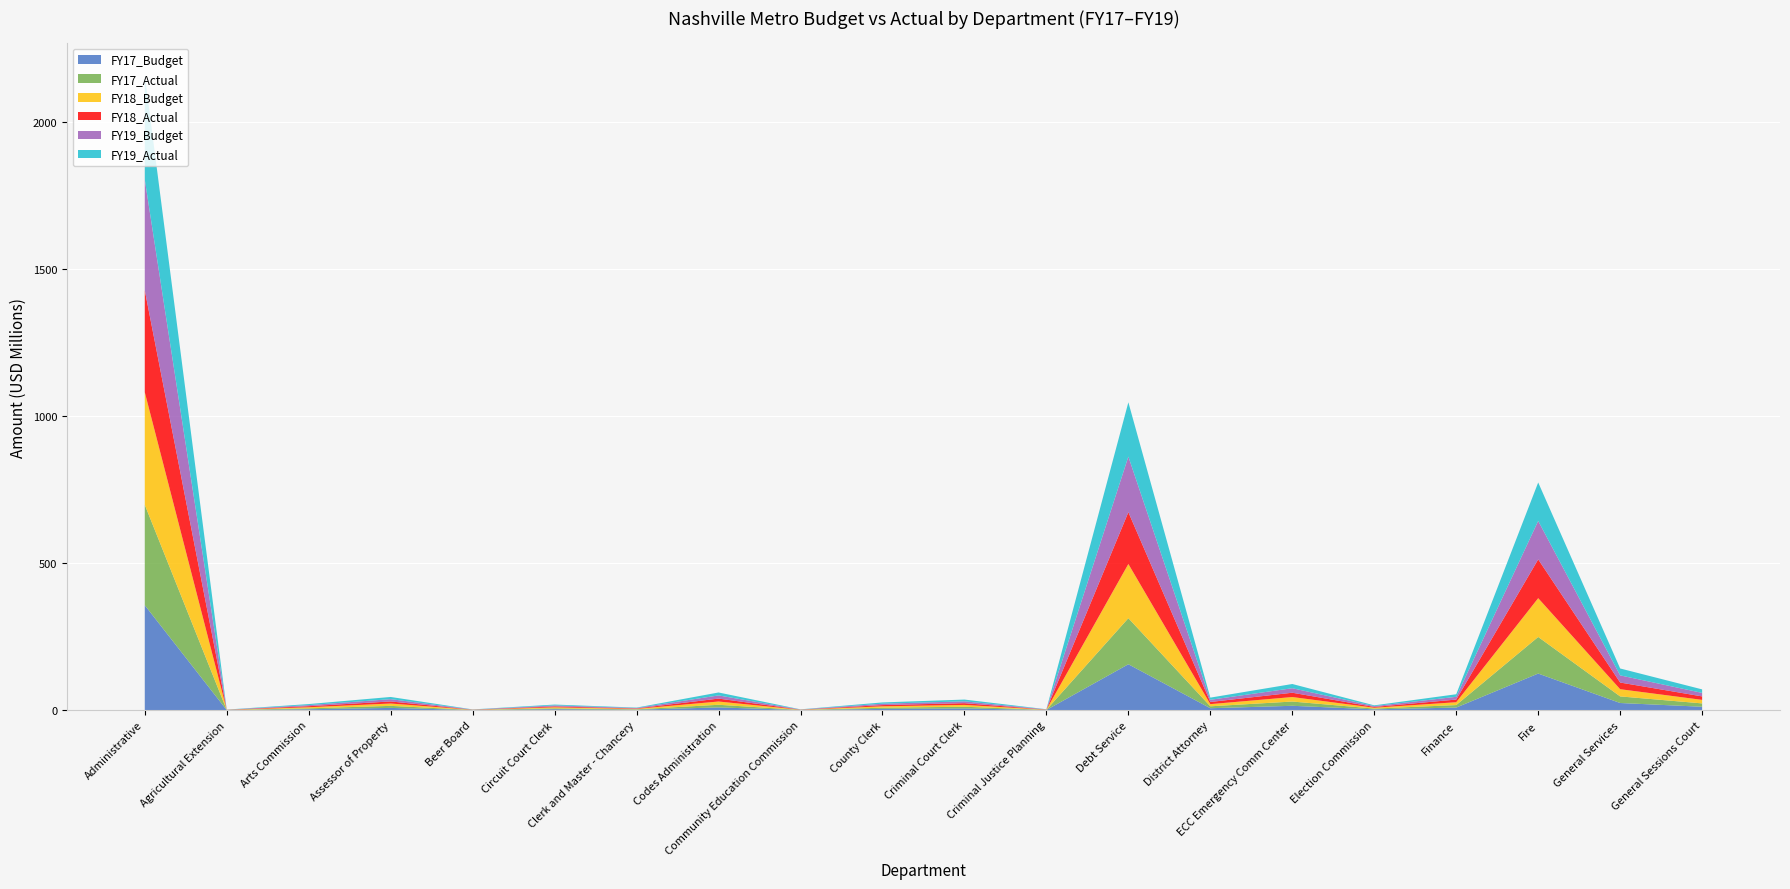

Reading left to right, extract all data points from this chart.

FY17_Budget: Administrative=356640100.0	Agricultural Extension=328800.0	Arts Commission=3130600.0	Assessor of Property=7670700.0	Beer Board=409300.0	Circuit Court Clerk=3329000.0	Clerk and Master - Chancery=1552100.0	Codes Administration=9349400.0	Community Education Commission=443300.0	County Clerk=4280900.0	Criminal Court Clerk=5847800.0	Criminal Justice Planning=512000.0	Debt Service=156049100.0	District Attorney=6600700.0	ECC Emergency Comm Center=14860800.0	Election Commission=2764700.0	Finance=8837300.0	Fire=124385900.0	General Services=24332100.0	General Sessions Court=11566000.0
FY17_Actual: Administrative=341243679.1	Agricultural Extension=321214.6	Arts Commission=3115157.6	Assessor of Property=6947552.7	Beer Board=385908.5	Circuit Court Clerk=2946071.2	Clerk and Master - Chancery=1315623.3	Codes Administration=8952825.3	Community Education Commission=407090.4	County Clerk=4066595.3	Criminal Court Clerk=5772288.3	Criminal Justice Planning=505017.4	Debt Service=156545919.9	District Attorney=6522480.5	ECC Emergency Comm Center=14439480.1	Election Commission=2615303.9	Finance=8460963.2	Fire=124384360.2	General Services=22408587.6	General Sessions Court=11412339.9
FY18_Budget: Administrative=382685200.0	Agricultural Extension=334800.0	Arts Commission=3652300.0	Assessor of Property=7968300.0	Beer Board=428500.0	Circuit Court Clerk=3390900.0	Clerk and Master - Chancery=1590700.0	Codes Administration=11073700.0	Community Education Commission=495200.0	County Clerk=4700400.0	Criminal Court Clerk=6223700.0	Criminal Justice Planning=530500.0	Debt Service=184167800.0	District Attorney=7352500.0	ECC Emergency Comm Center=15309700.0	Election Commission=2861000.0	Finance=9713300.0	Fire=131849400.0	General Services=24497400.0	General Sessions Court=11980700.0
FY18_Actual: Administrative=346340810.8	Agricultural Extension=312433.7	Arts Commission=3589693.2	Assessor of Property=7020609.3	Beer Board=427758.6	Circuit Court Clerk=3051483.4	Clerk and Master - Chancery=1383906.0	Codes Administration=9929059.5	Community Education Commission=467907.8	County Clerk=4205555.6	Criminal Court Clerk=5909077.9	Criminal Justice Planning=524403.0	Debt Service=175966389.2	District Attorney=7350464.1	ECC Emergency Comm Center=14645233.5	Election Commission=2671745.9	Finance=8991707.2	Fire=131839624.4	General Services=22655993.6	General Sessions Court=11791978.0
FY19_Budget: Administrative=376548600.0	Agricultural Extension=322700.0	Arts Commission=3662400.0	Assessor of Property=7759600.0	Beer Board=445200.0	Circuit Court Clerk=3345200.0	Clerk and Master - Chancery=1579300.0	Codes Administration=10790500.0	Community Education Commission=487500.0	County Clerk=4677800.0	Criminal Court Clerk=6207300.0	Criminal Justice Planning=526200.0	Debt Service=188953500.0	District Attorney=7397200.0	ECC Emergency Comm Center=15311800.0	Election Commission=2910600.0	Finance=9343000.0	Fire=130621400.0	General Services=24323000.0	General Sessions Court=11935200.0
FY19_Actual: Administrative=355279492.2	Agricultural Extension=322263.0	Arts Commission=3564983.0	Assessor of Property=7497322.9	Beer Board=445114.3	Circuit Court Clerk=2946440.1	Clerk and Master - Chancery=1337735.3	Codes Administration=9993599.5	Community Education Commission=478318.9	County Clerk=4371713.1	Criminal Court Clerk=6056976.7	Criminal Justice Planning=504989.9	Debt Service=184450910.8	District Attorney=7397093.0	ECC Emergency Comm Center=14346057.0	Election Commission=2535637.1	Finance=8766655.9	Fire=130621283.5	General Services=23434073.1	General Sessions Court=11934454.8